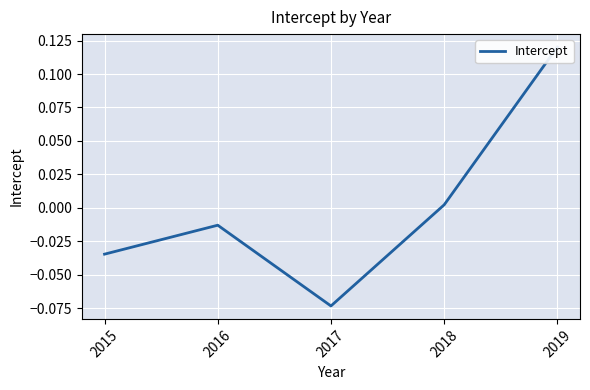

The chart shows a value of -0.1 at 2017. True or false?

True